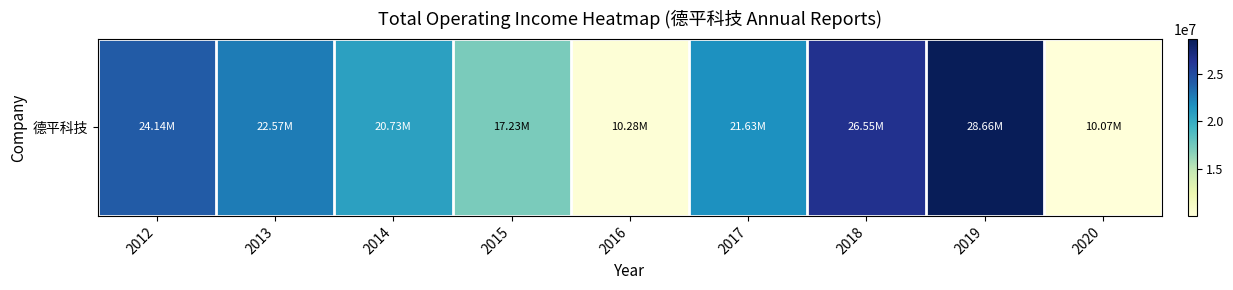

What is the change in value from 2012 to 2014?

-3412117.9